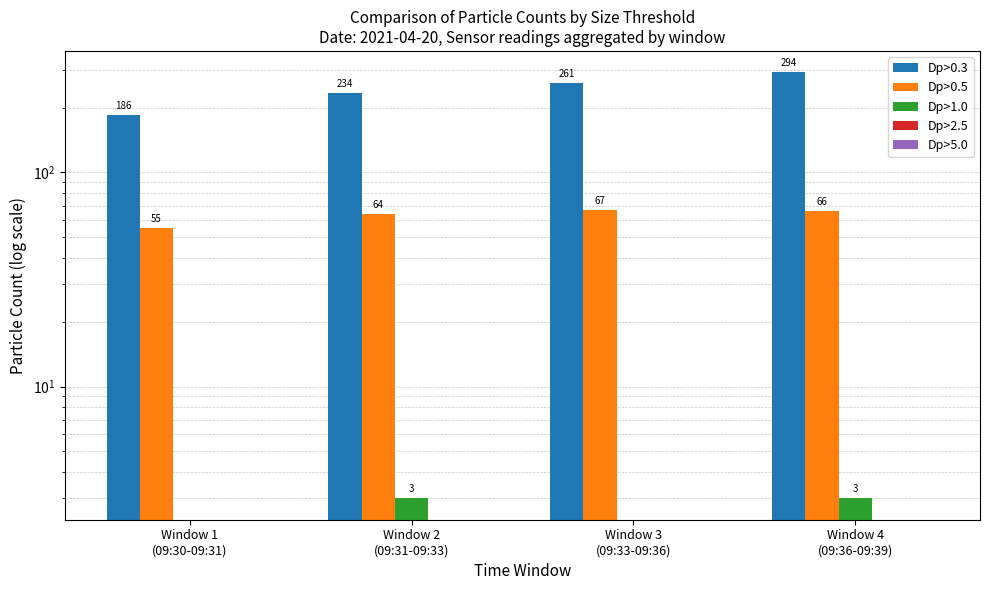

At how many categories does at least one series exceed 178?

4